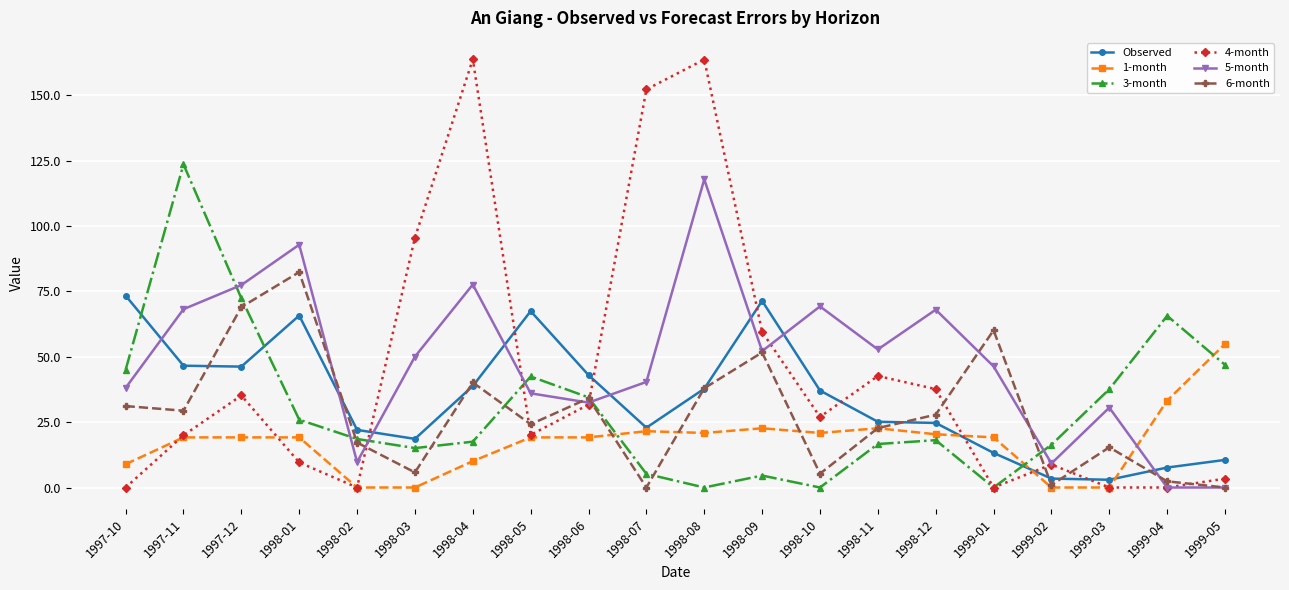

Read the Observed value at 1998-12.

24.7